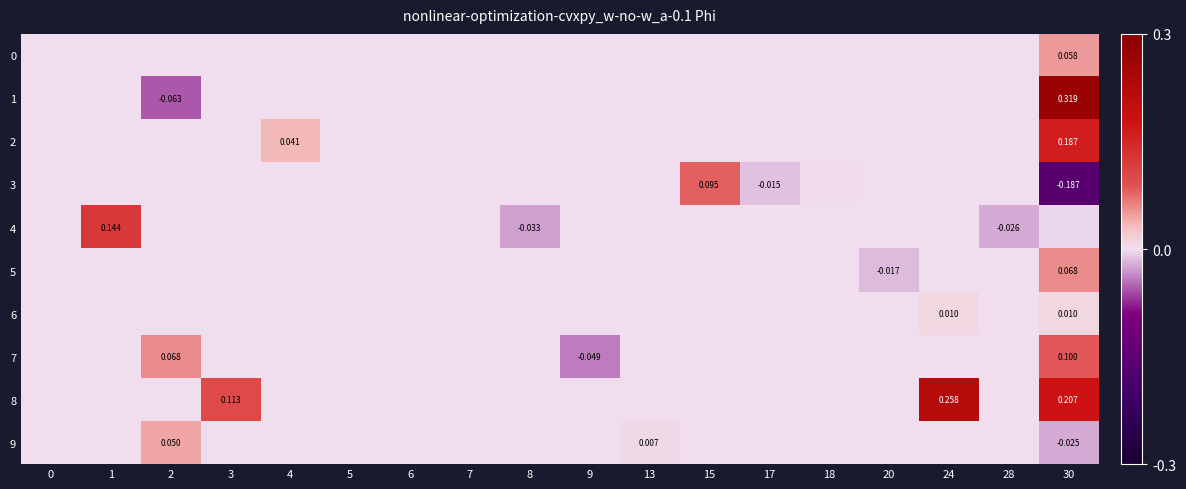

At which category does the chart reach its peak across all series?

30